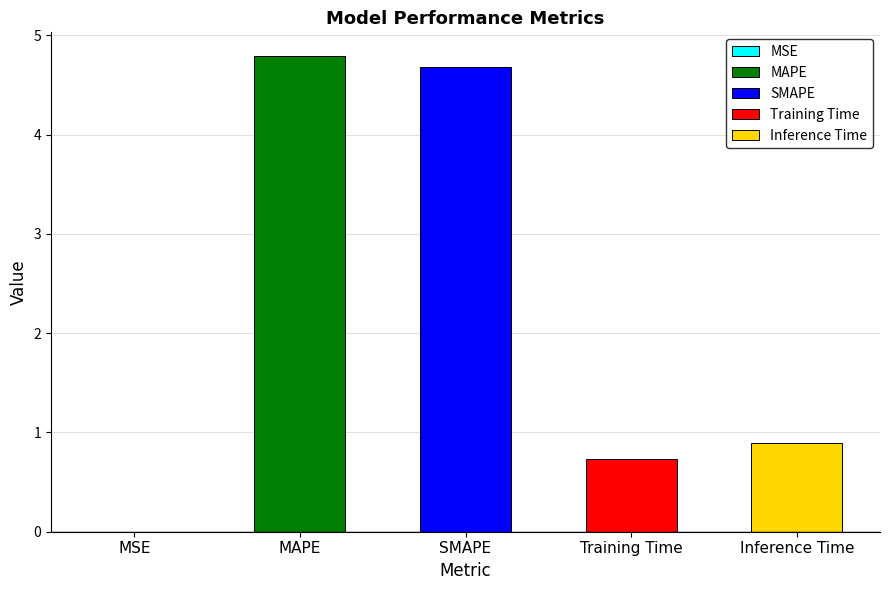

The value at MAPE is 4.8. True or false?

True